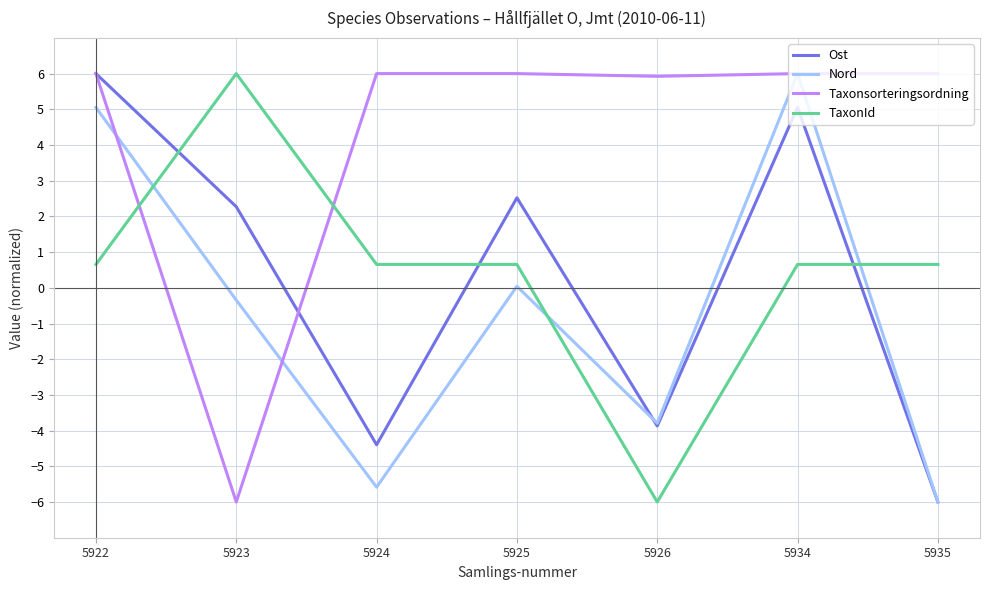

What is the difference between the maximum and minimum values in the Nord series?

12.0